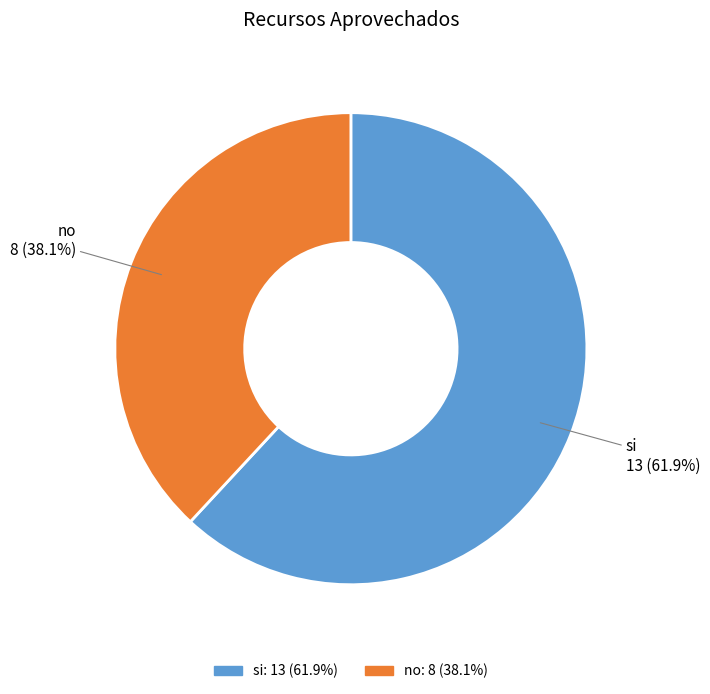

To the nearest percent, what is the difference between the no and si slice percentages?

24%